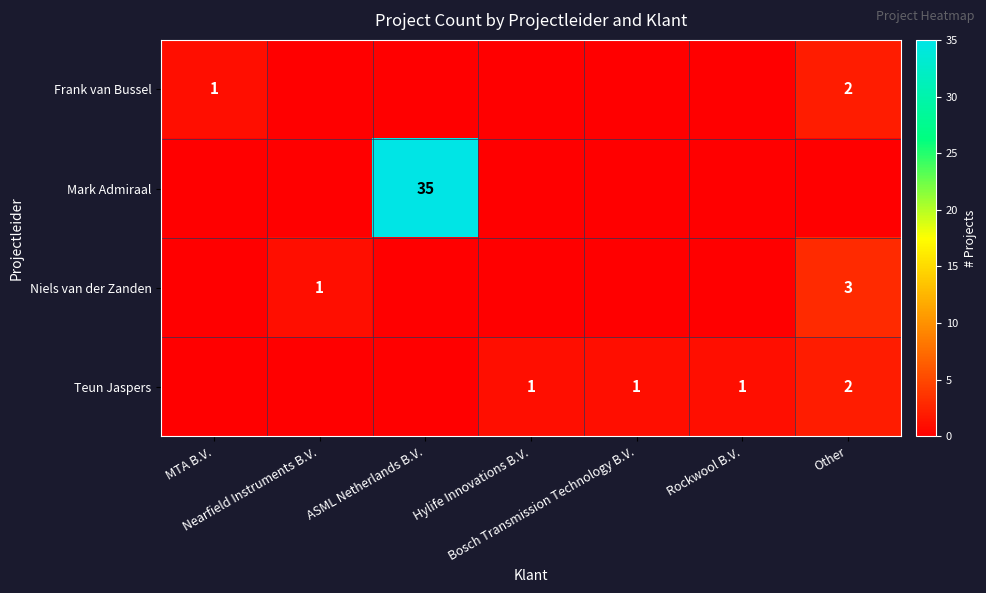

The Teun Jaspers series shows 1 at ASML Netherlands B.V.. True or false?

False